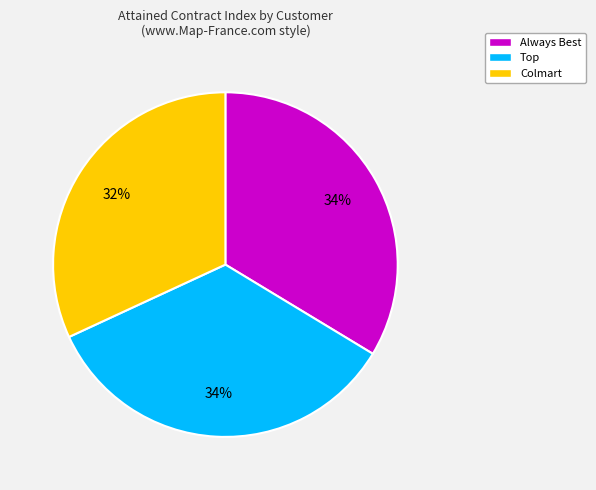

True or false: Always Best accounts for 26% of the total.

False